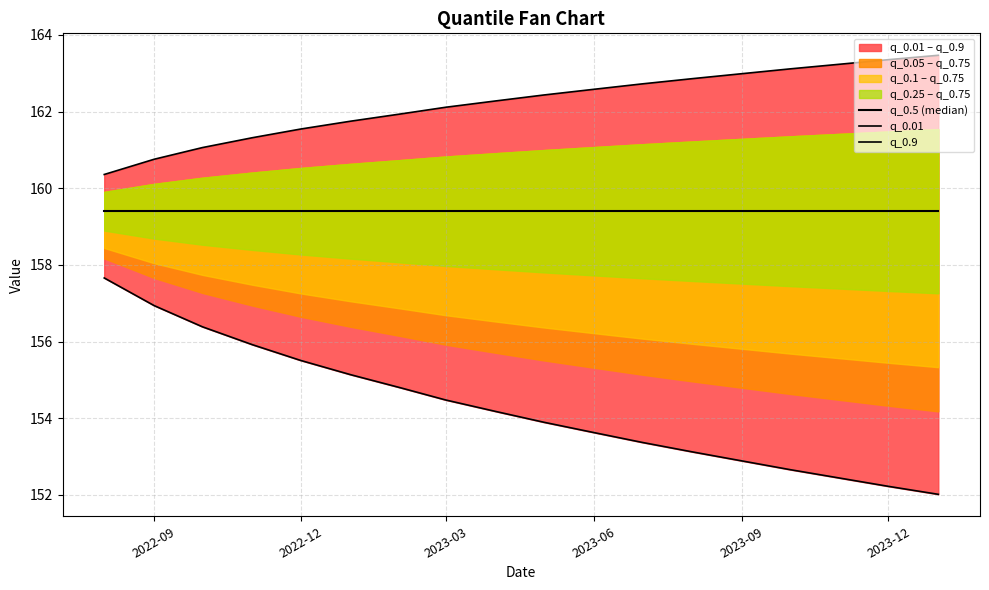

What is the total value across all series at 2023-06?

476.6